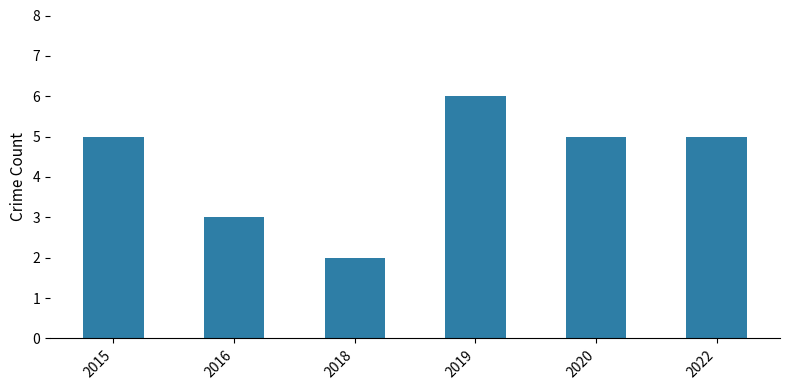

What is the minimum value shown in the chart?

2